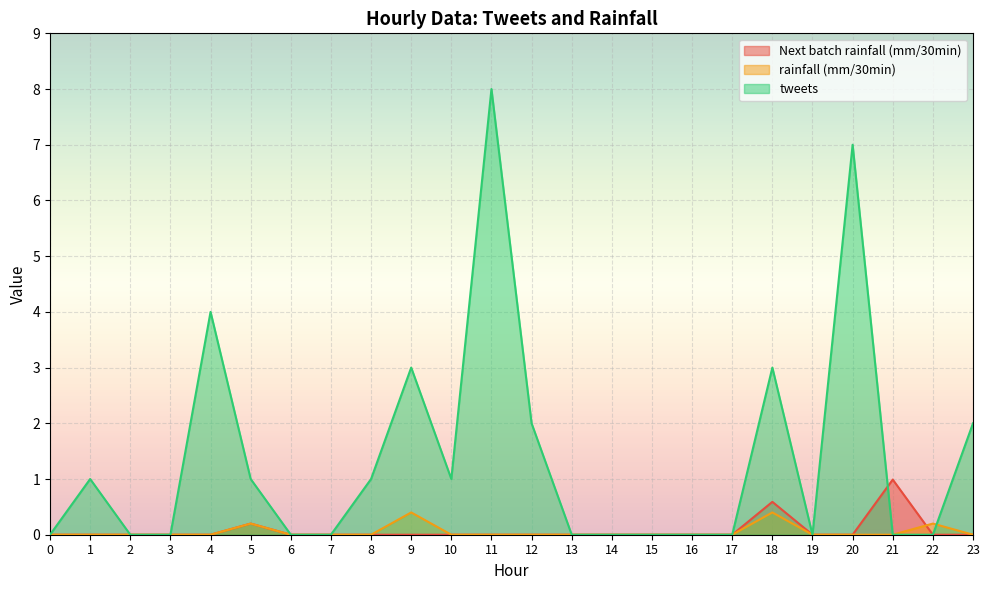

Which label corresponds to the largest value in the chart?

11